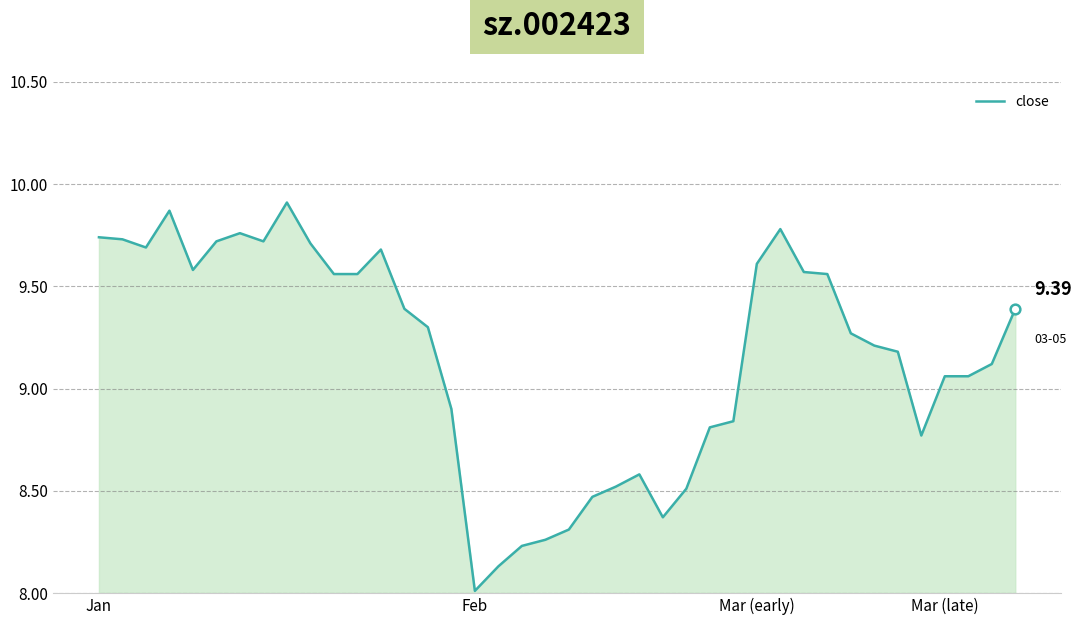

How many lines are shown in the chart?

1